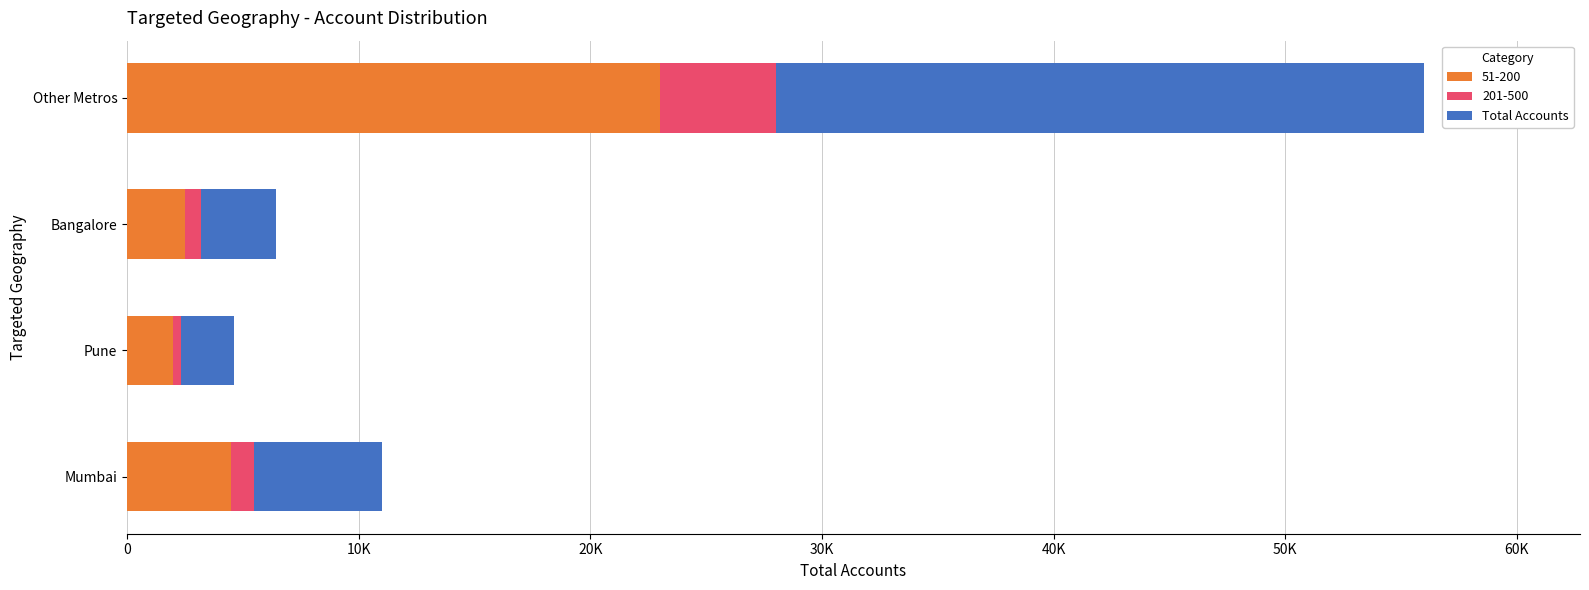

What are all the series names shown in the legend?

51-200, 201-500, Total Accounts